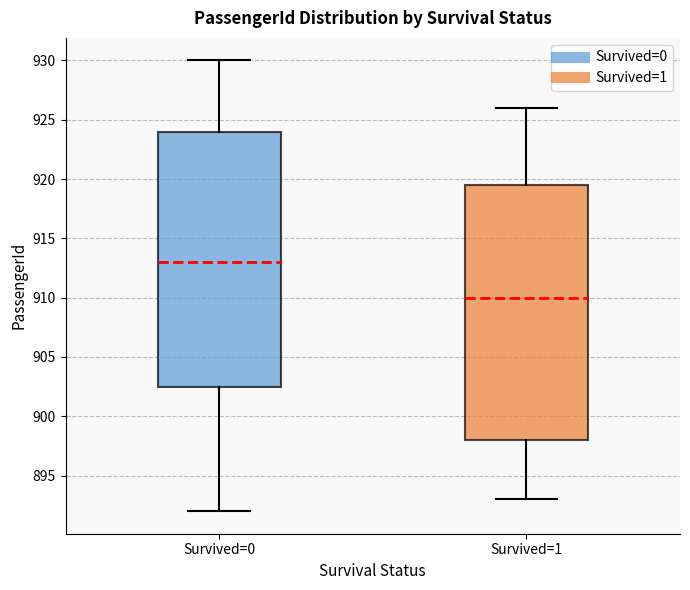

Where does the lower whisker of the box for Survived=1 end on the y-axis? The values are not printed on the chart, so give them approximately, as read against the axis.

893.0